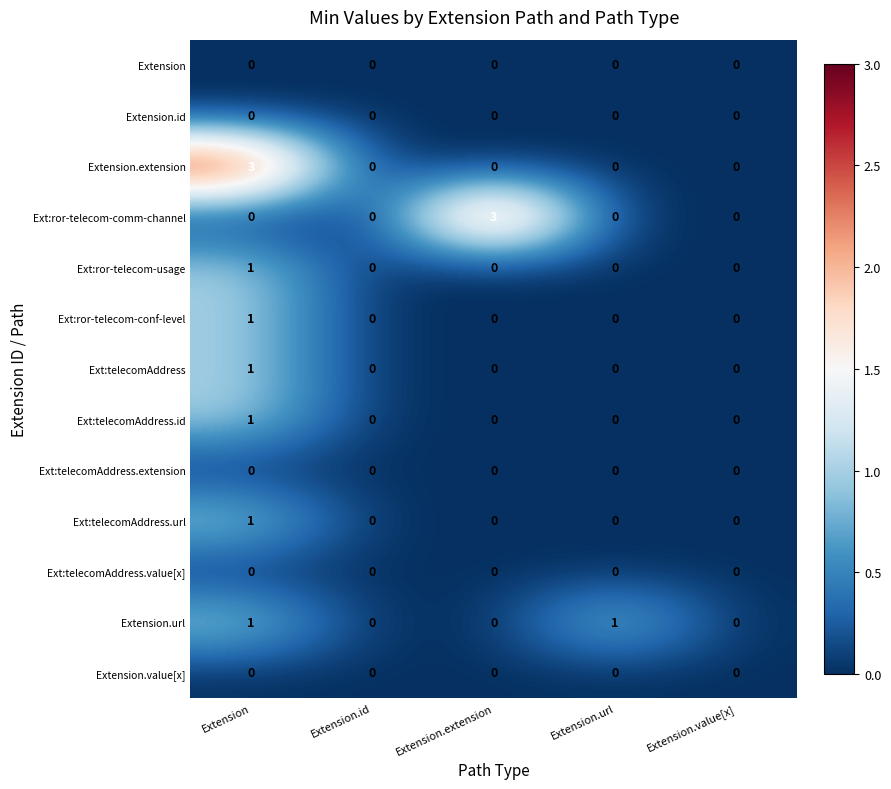

At which category is the sum across all series the highest?

Extension